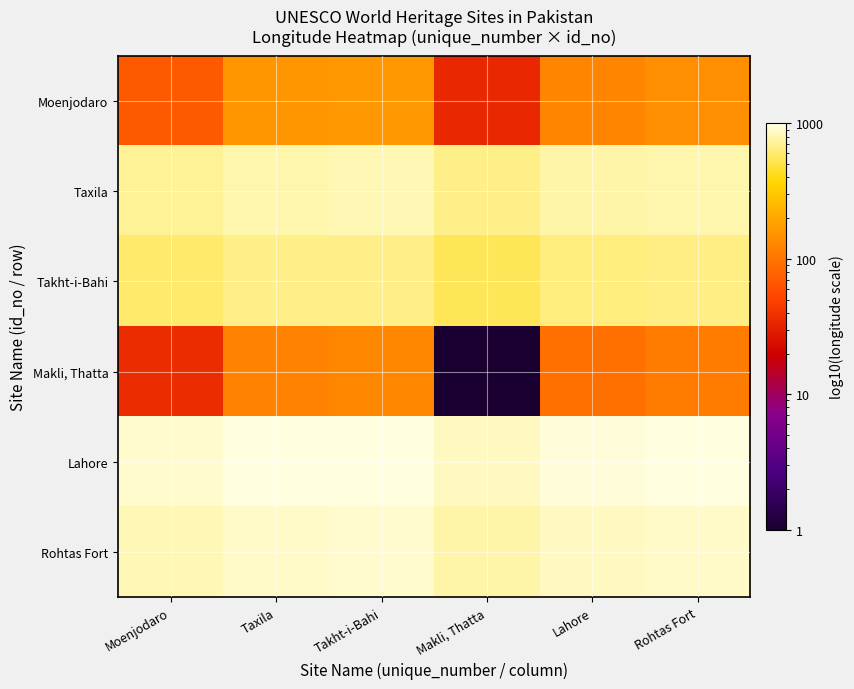

Reading left to right, transcribe all the data shown in this chart.

Moenjodaro: Moenjodaro=68.2	Taxila=155.6	Takht-i-Bahi=163.0	Makli, Thatta=33.4	Lahore=126.0	Rohtas Fort=144.6
Taxila: Moenjodaro=712.3	Taxila=799.7	Takht-i-Bahi=807.1	Makli, Thatta=677.5	Lahore=770.1	Rohtas Fort=788.7
Takht-i-Bahi: Moenjodaro=584.5	Taxila=672.0	Takht-i-Bahi=679.4	Makli, Thatta=549.8	Lahore=642.3	Rohtas Fort=660.9
Makli, Thatta: Moenjodaro=35.8	Taxila=123.2	Takht-i-Bahi=130.6	Makli, Thatta=1.0	Lahore=93.6	Rohtas Fort=112.2
Lahore: Moenjodaro=905.2	Taxila=992.7	Takht-i-Bahi=1000.0	Makli, Thatta=870.4	Lahore=963.0	Rohtas Fort=981.6
Rohtas Fort: Moenjodaro=807.4	Taxila=894.9	Takht-i-Bahi=902.2	Makli, Thatta=772.6	Lahore=865.2	Rohtas Fort=883.8